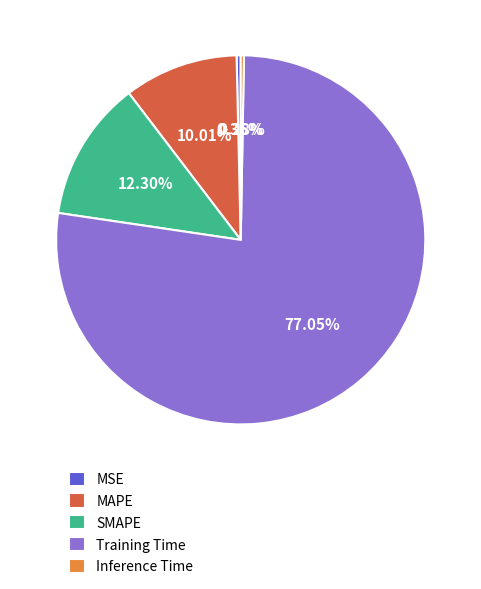

Combined, what portion of the pie is Inference Time and MSE?

0.6%